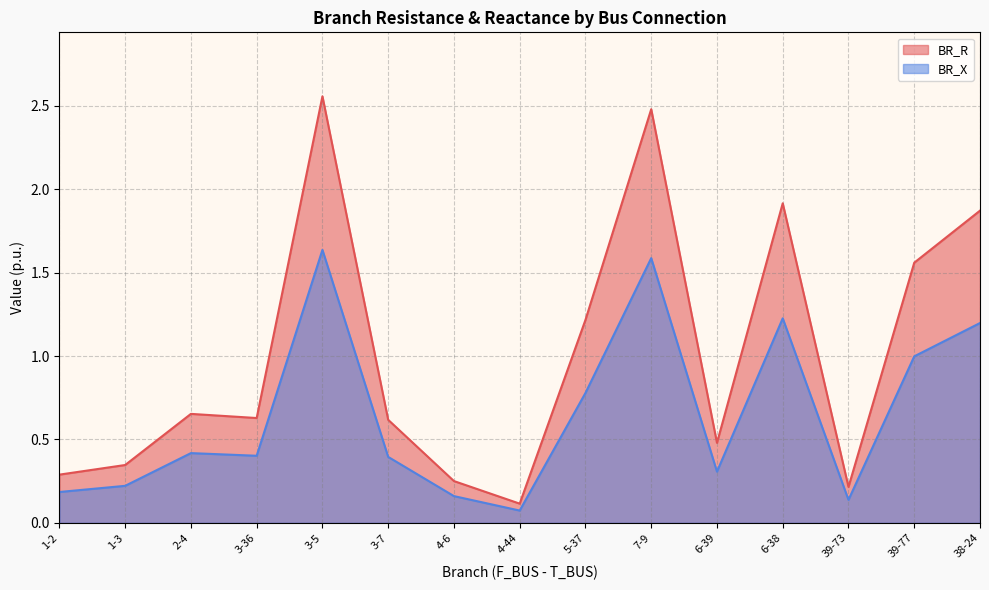

Which category has the lowest value in the BR_R series?

4-44